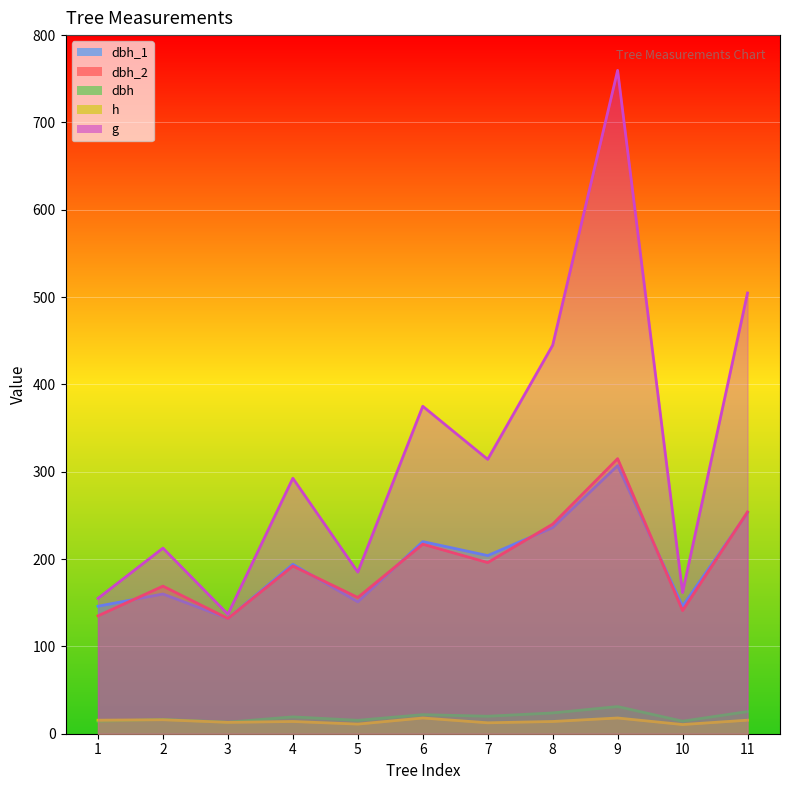

Which series has the largest total across all categories?

g